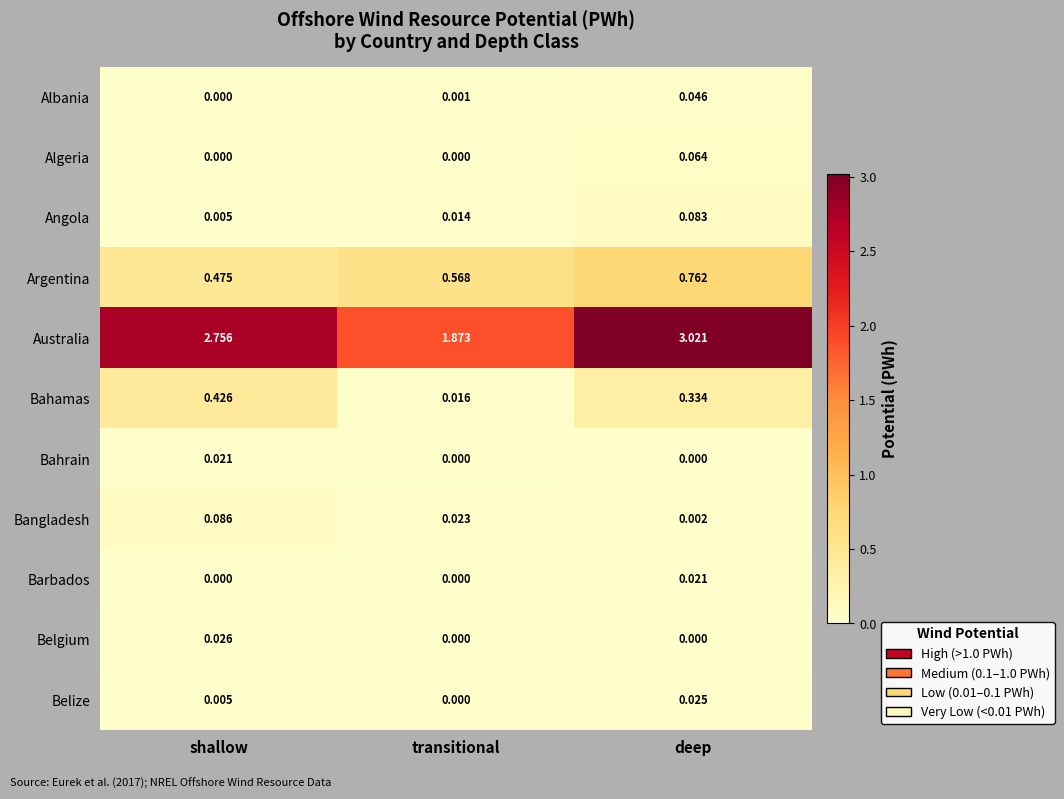

Where is Argentina nearest to the value 0?

shallow